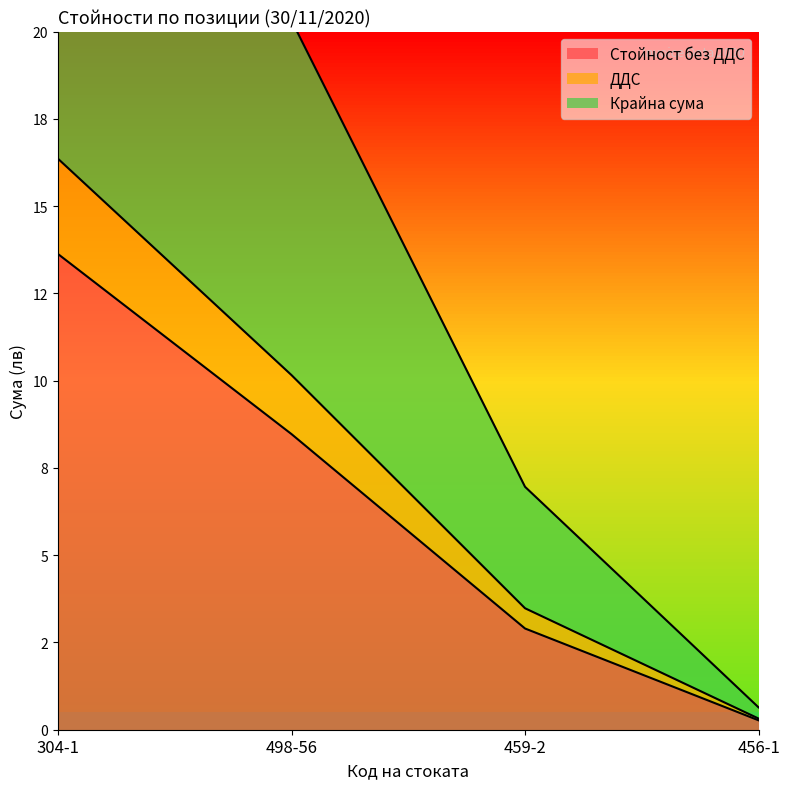

Rank the series by their maximum value, from highest to lowest.

Крайна сума, ДДС, Стойност без ДДС